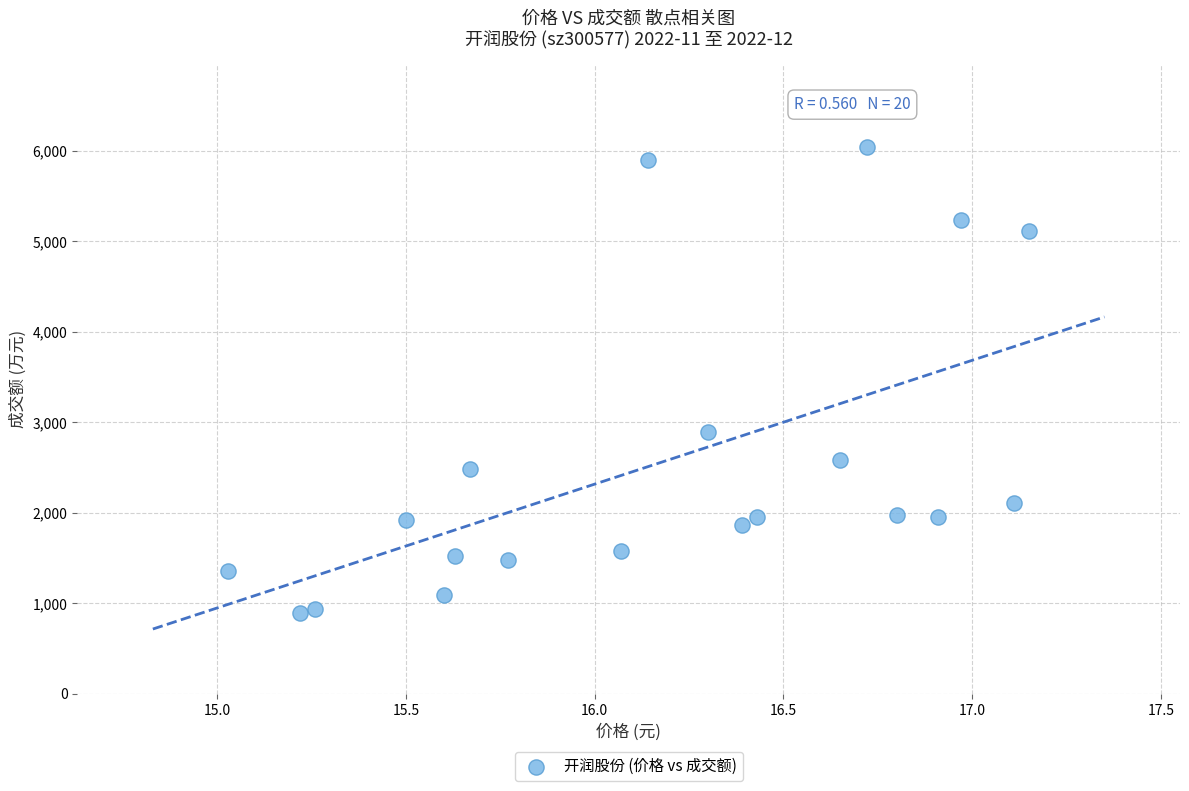

What is the range of Y values (max minus min)?

5150